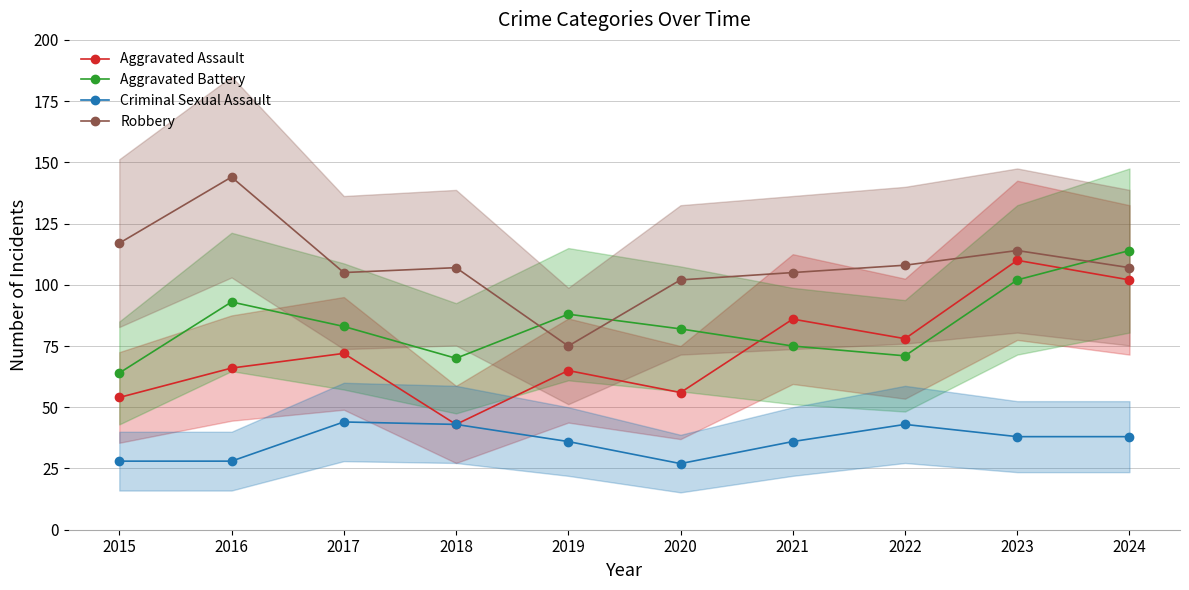

What is the maximum value shown in the chart?

144